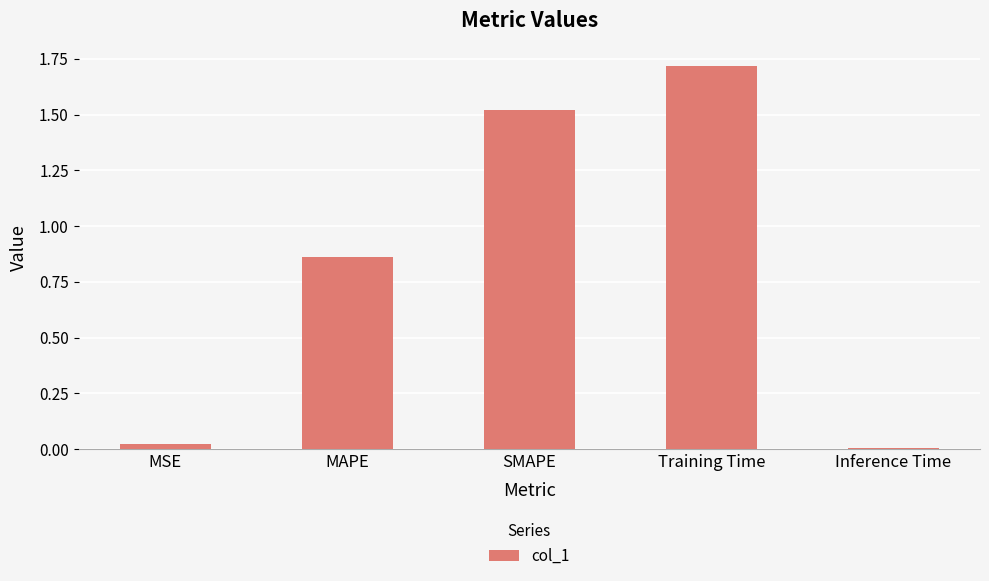

What is the label of the 4th bar from the left?

Training Time